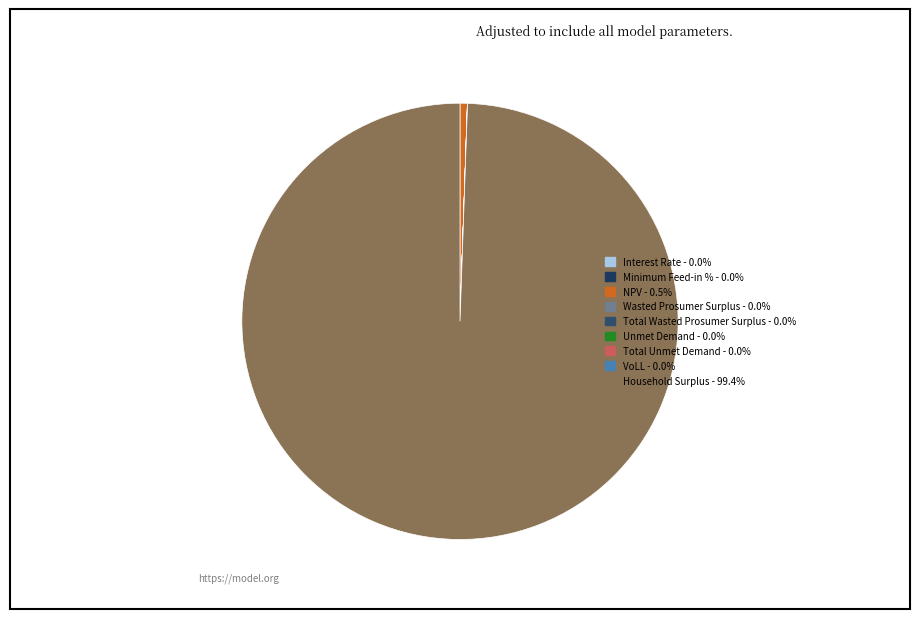

Rank the categories by value from highest to lowest.

Household Surplus, NPV, Wasted Prosumer Surplus, Total Wasted Prosumer Surplus, Unmet Demand, Total Unmet Demand, VoLL, Minimum Feed-in %, Interest Rate